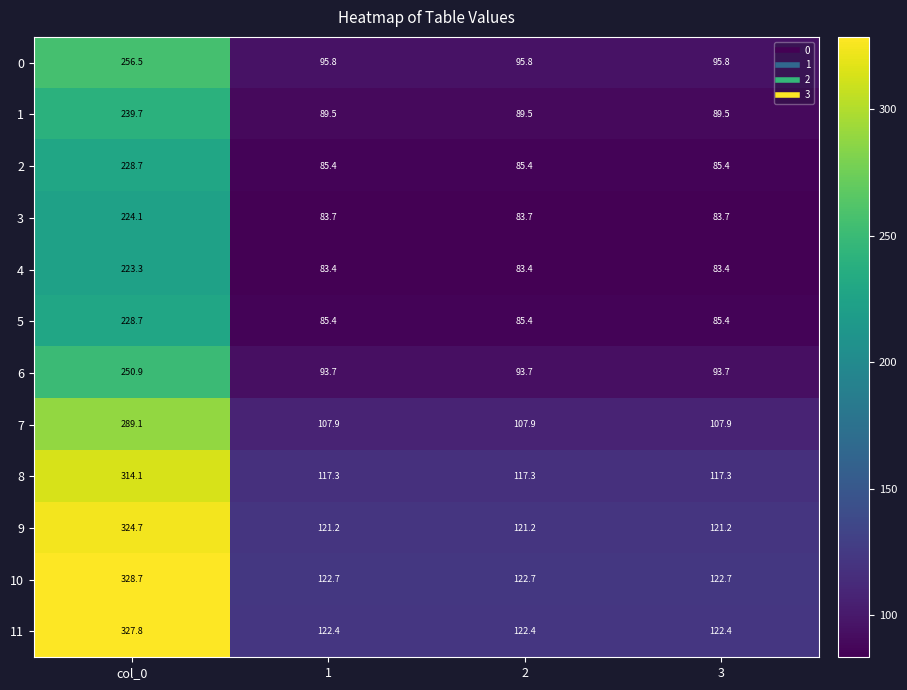

Read the 11 value at col_0.

327.8